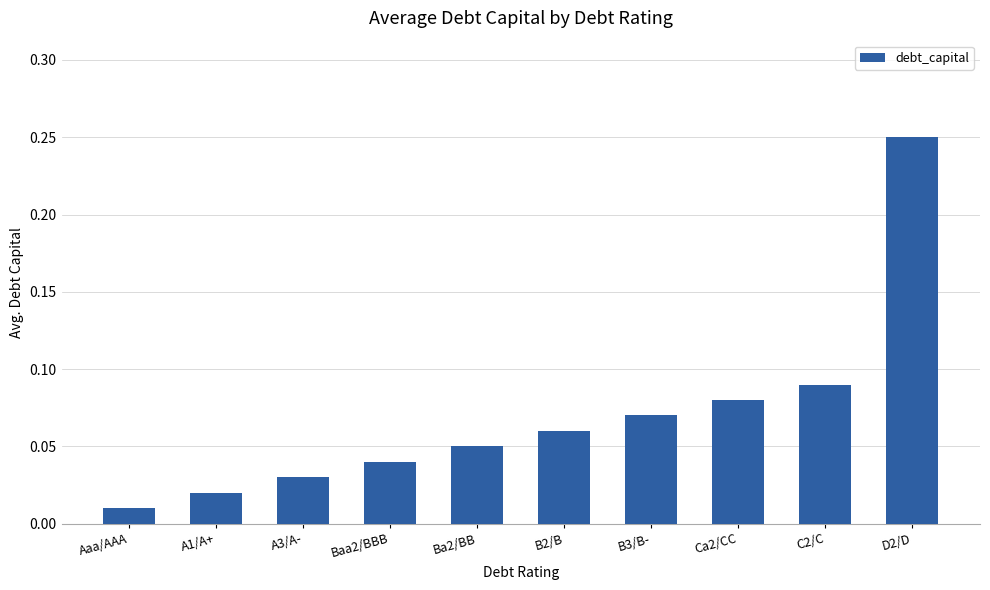

Which has a higher value, B3/B- or A1/A+?

B3/B-